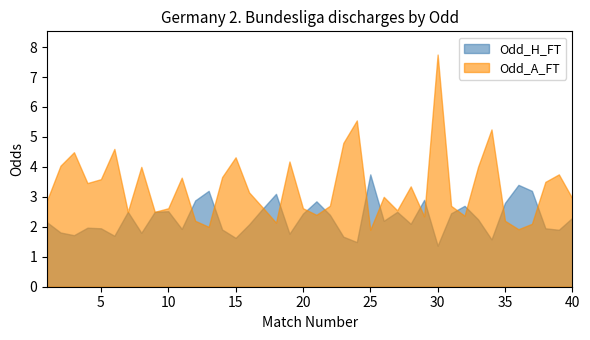

How many series are shown in this chart?

2